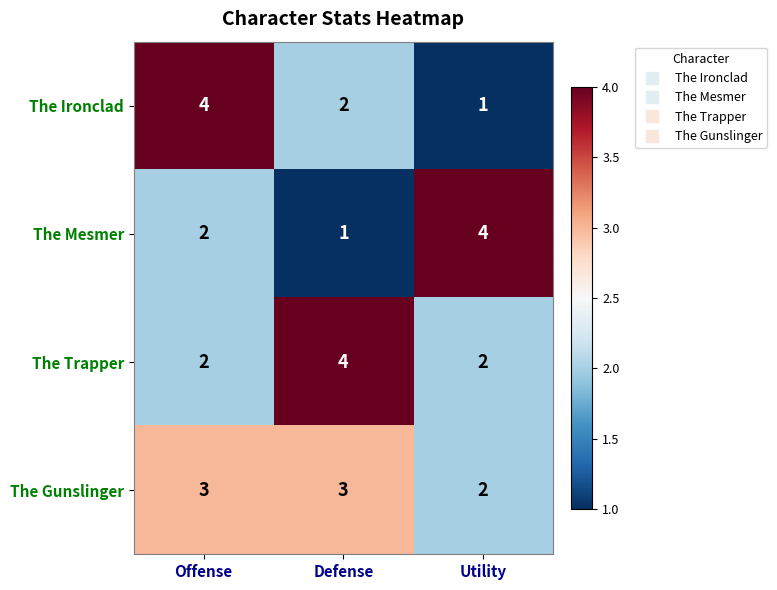

Where does the The Ironclad series first go above 2?

Offense